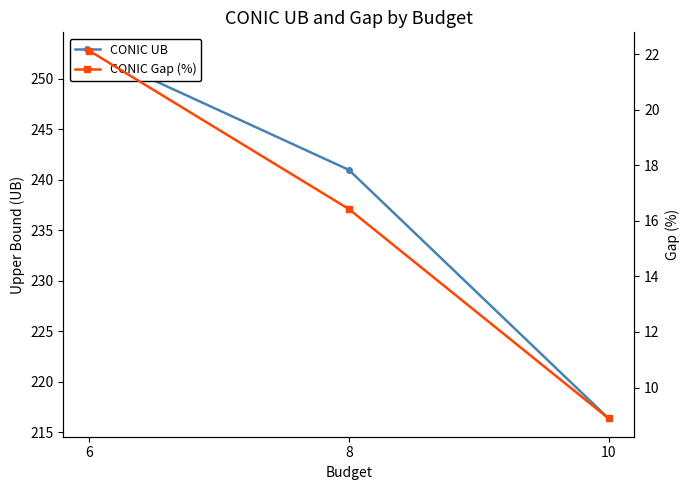

At which label does CONIC UB reach its minimum?

10